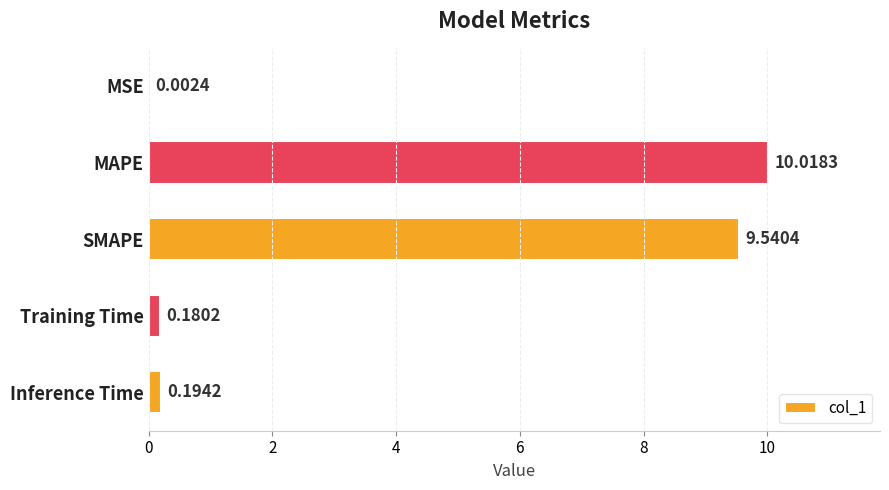

Where is the data nearest to the value 5?

SMAPE